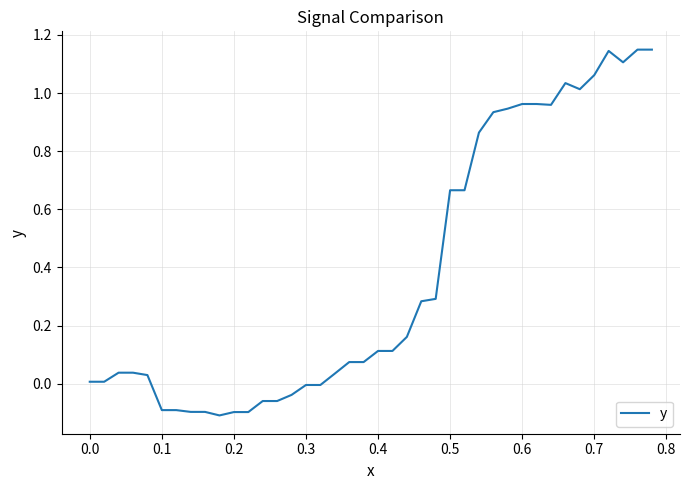

What is the difference between the maximum and minimum values?

1.3